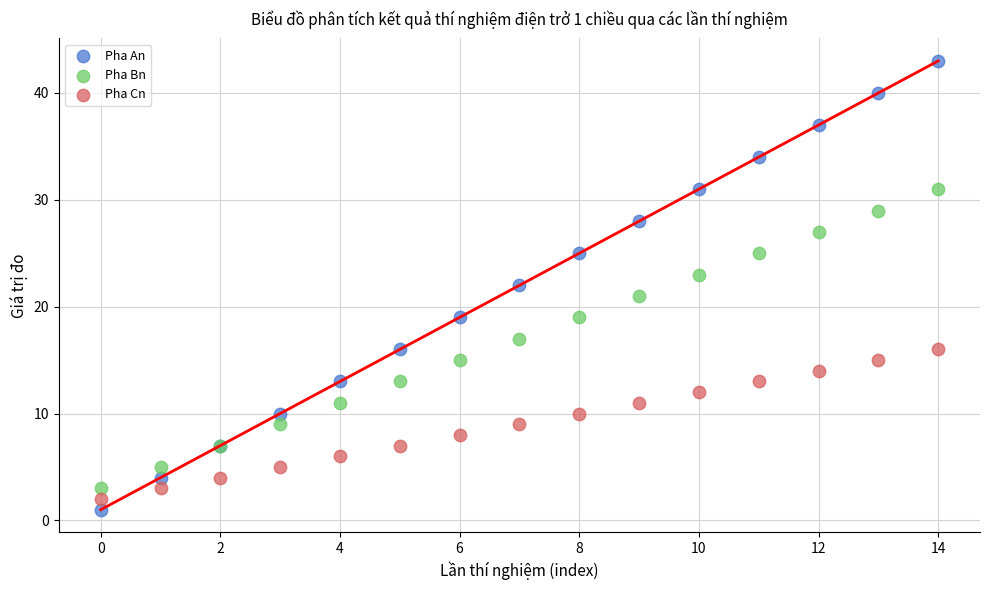

Which series reaches the maximum Y coordinate?

Pha An